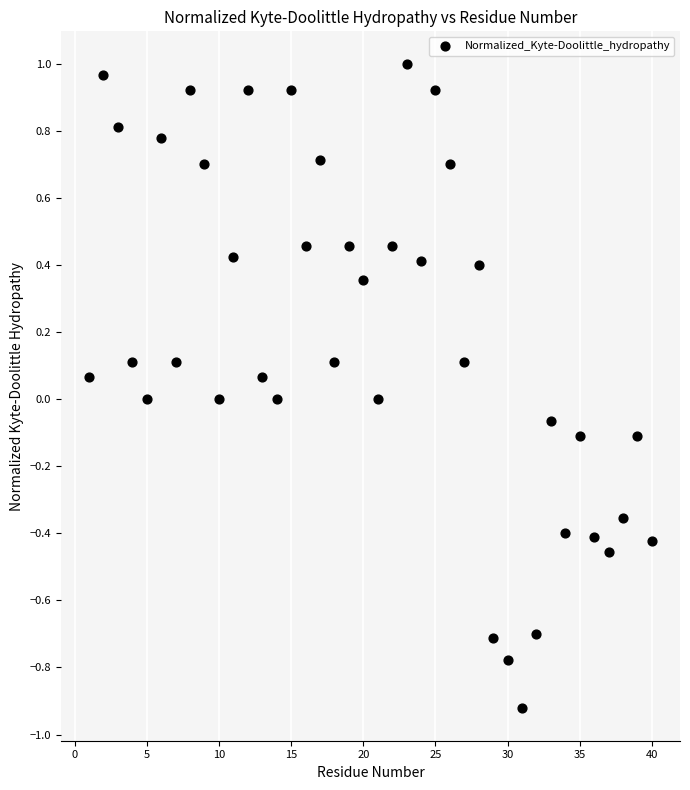

What is the range of X values (max minus min)?

39.0